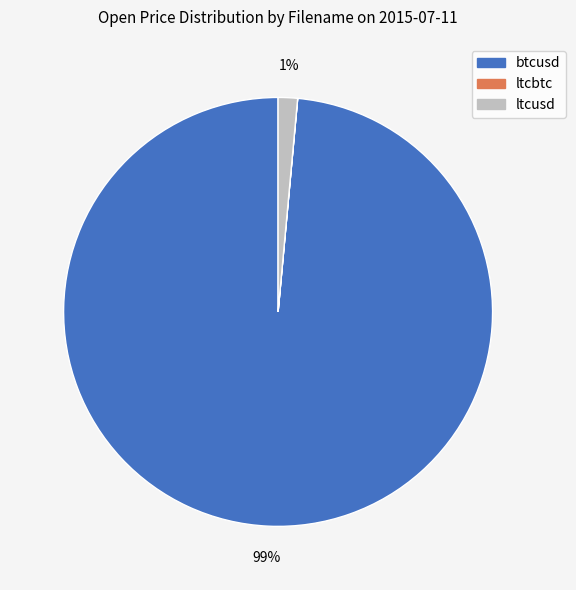

Which category accounts for the majority?

btcusd